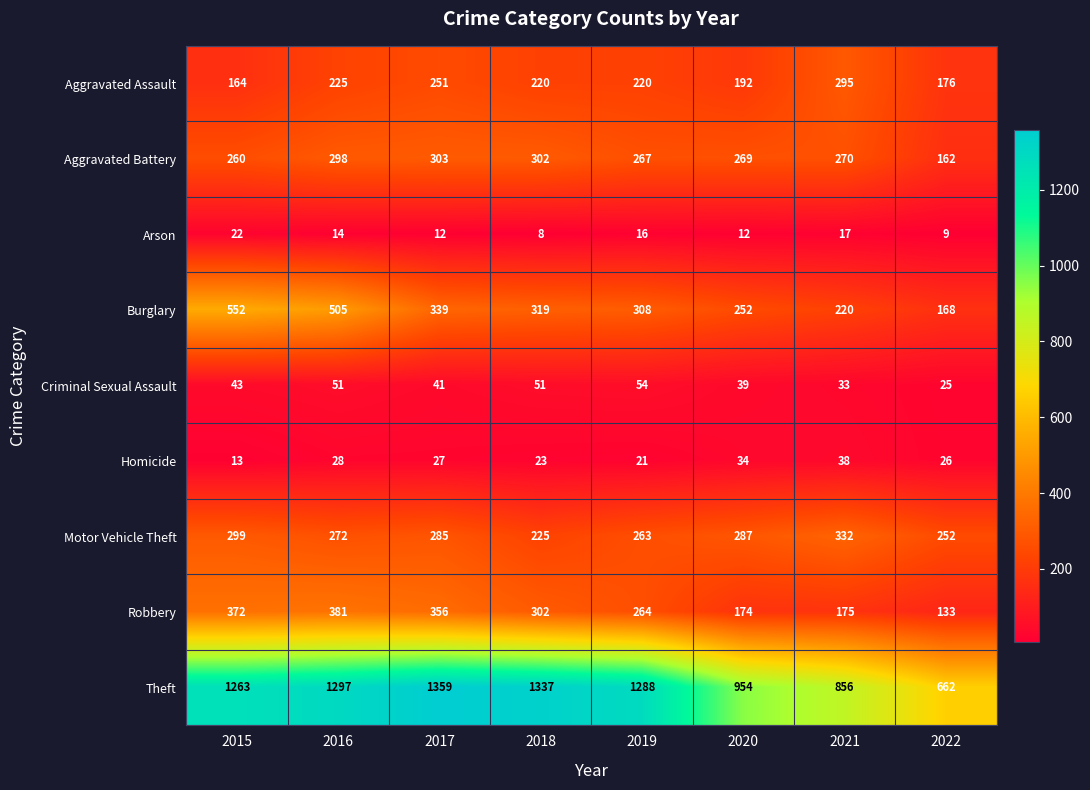

Is the value of Theft at 2015 greater than the value of Motor Vehicle Theft at 2019?

Yes